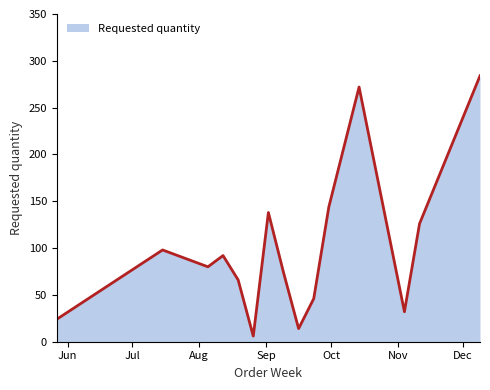

What is the difference between the maximum and minimum values?

278